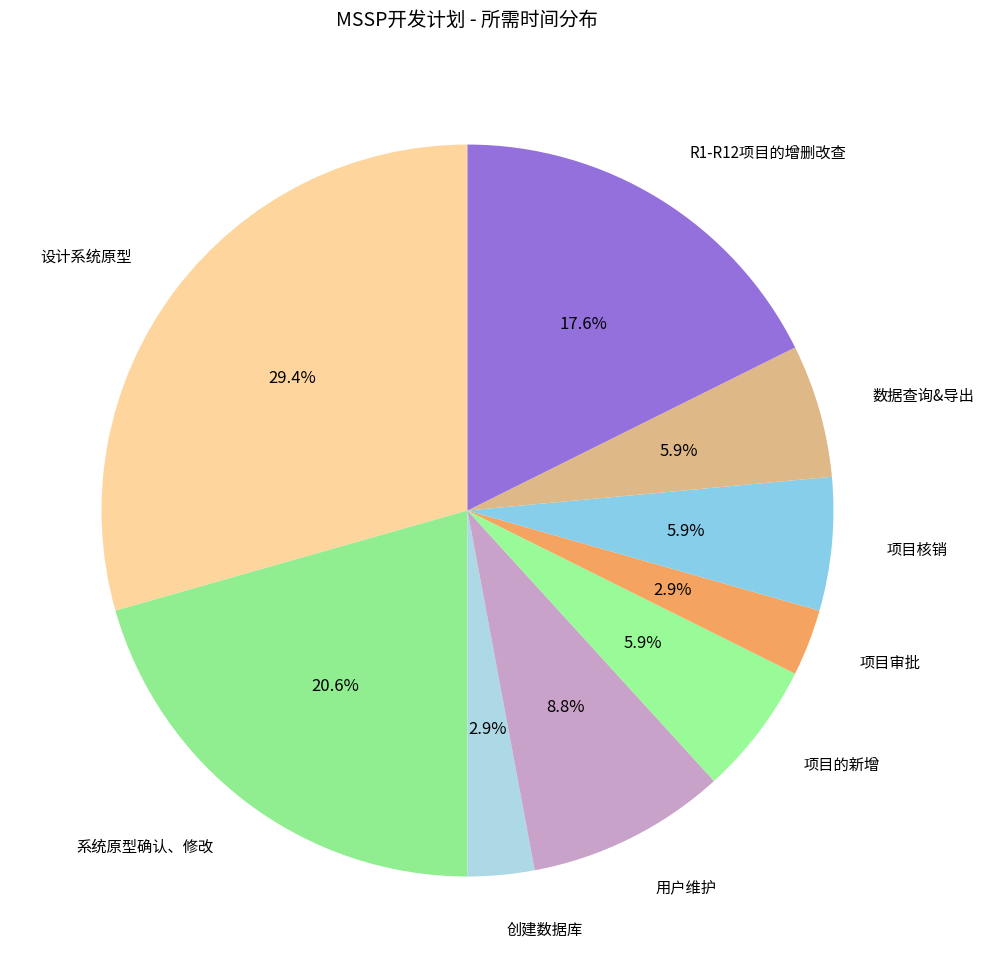

How many slices are in this pie chart?

9